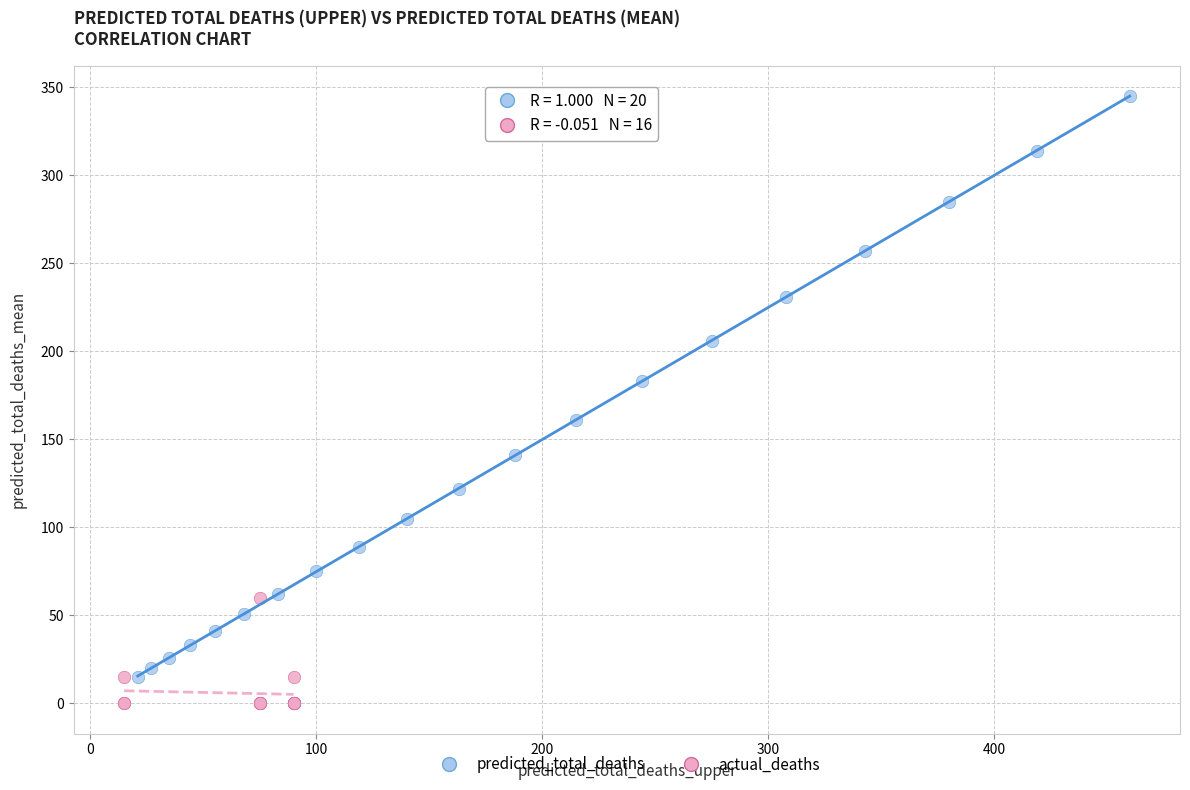

Which series contains the lowest Y value?

actual_deaths